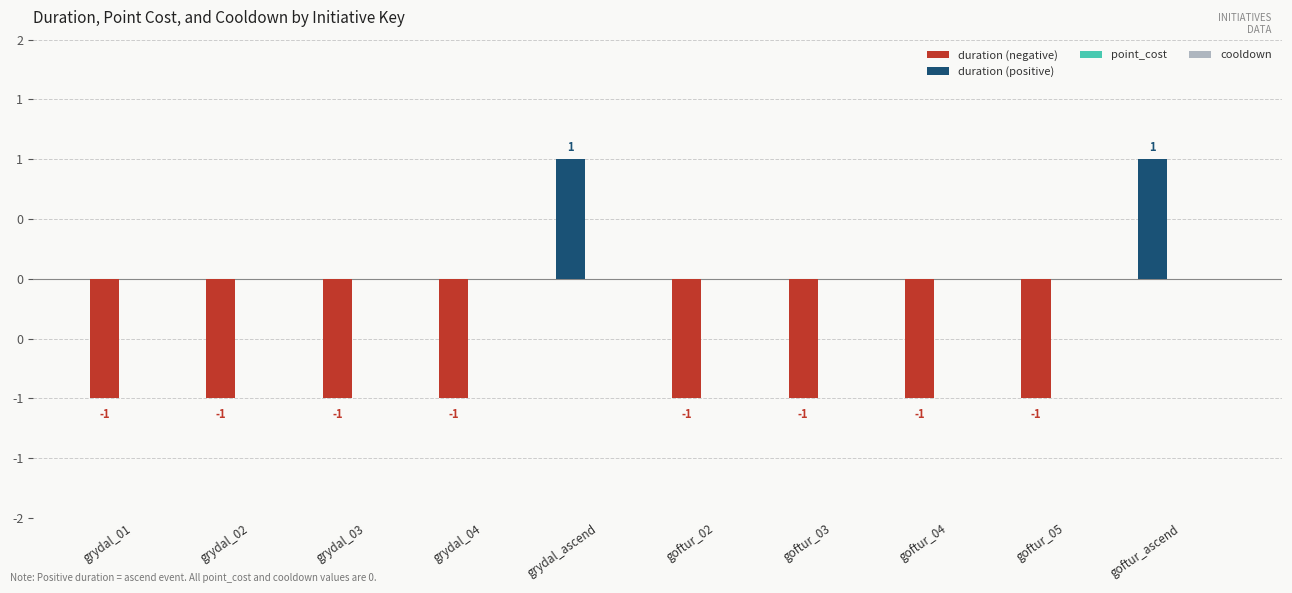

How many bars are there in total?

30